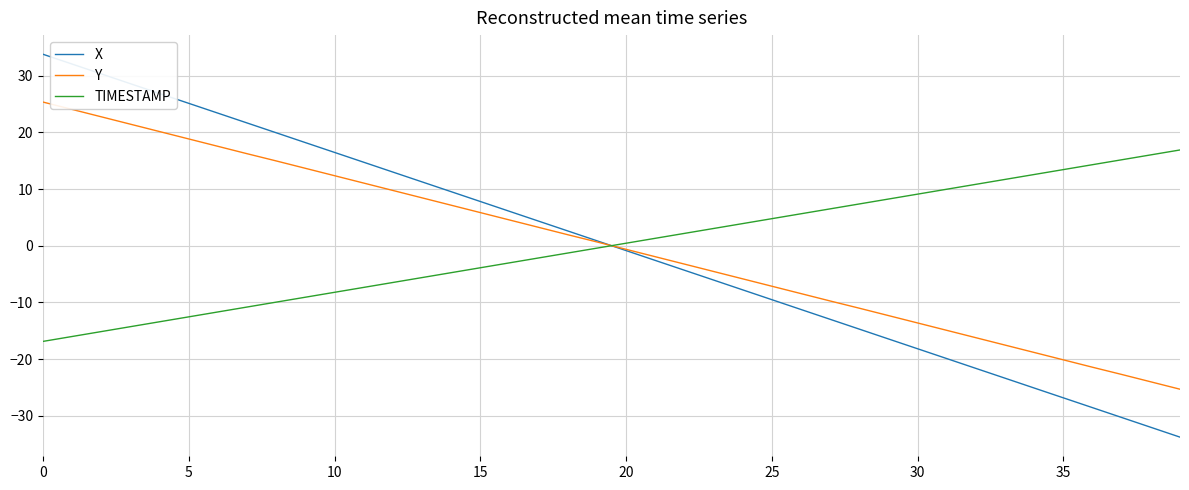

After their last crossing, which series has the higher values: TIMESTAMP or X?

TIMESTAMP